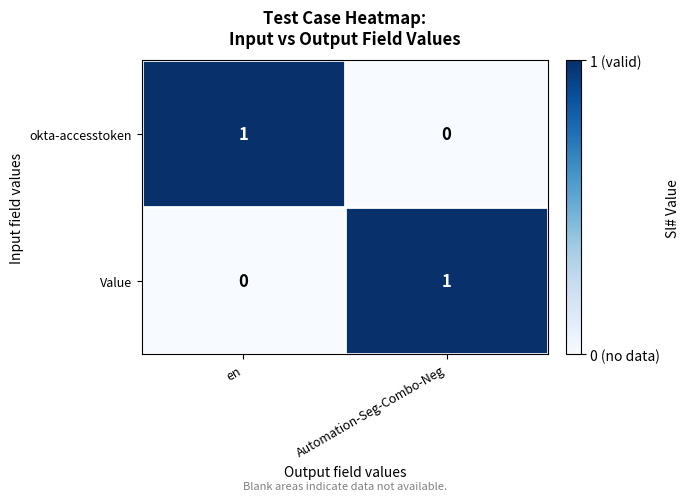

The value of Value at en is 0. True or false?

True